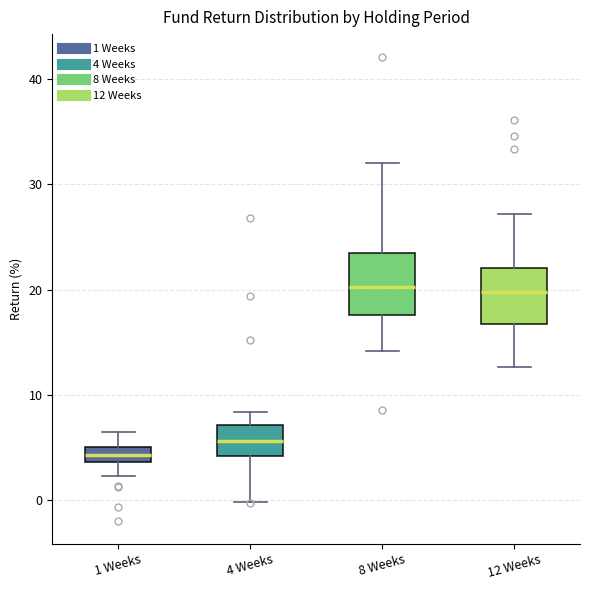

Where does the median line of the box for 8 Weeks sit on the y-axis? The values are not printed on the chart, so give them approximately, as read against the axis.

20